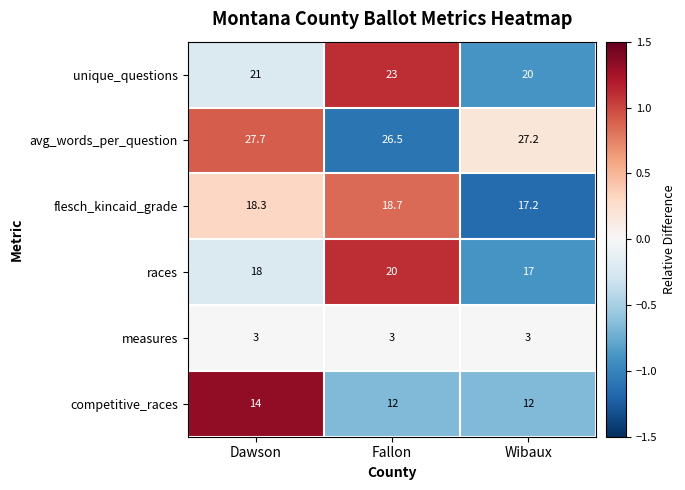

What is the minimum value shown in the chart?

3.0